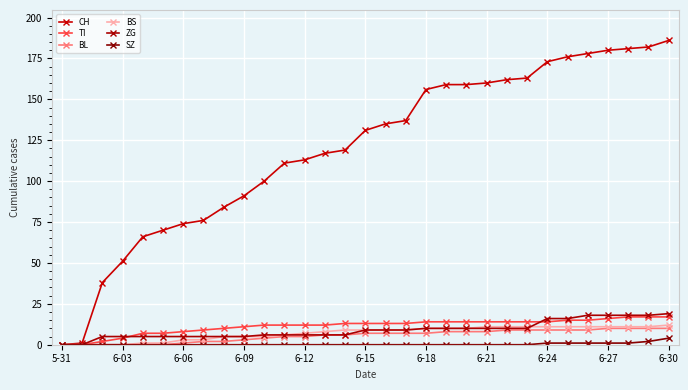

How many data points does each series have?

31